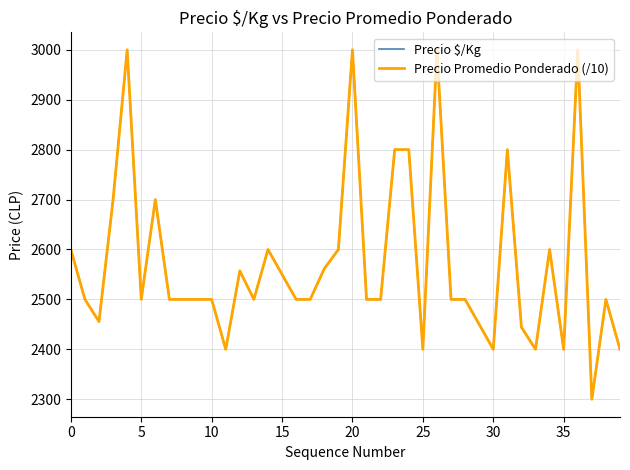

What is the maximum value shown in the chart?

3000.0